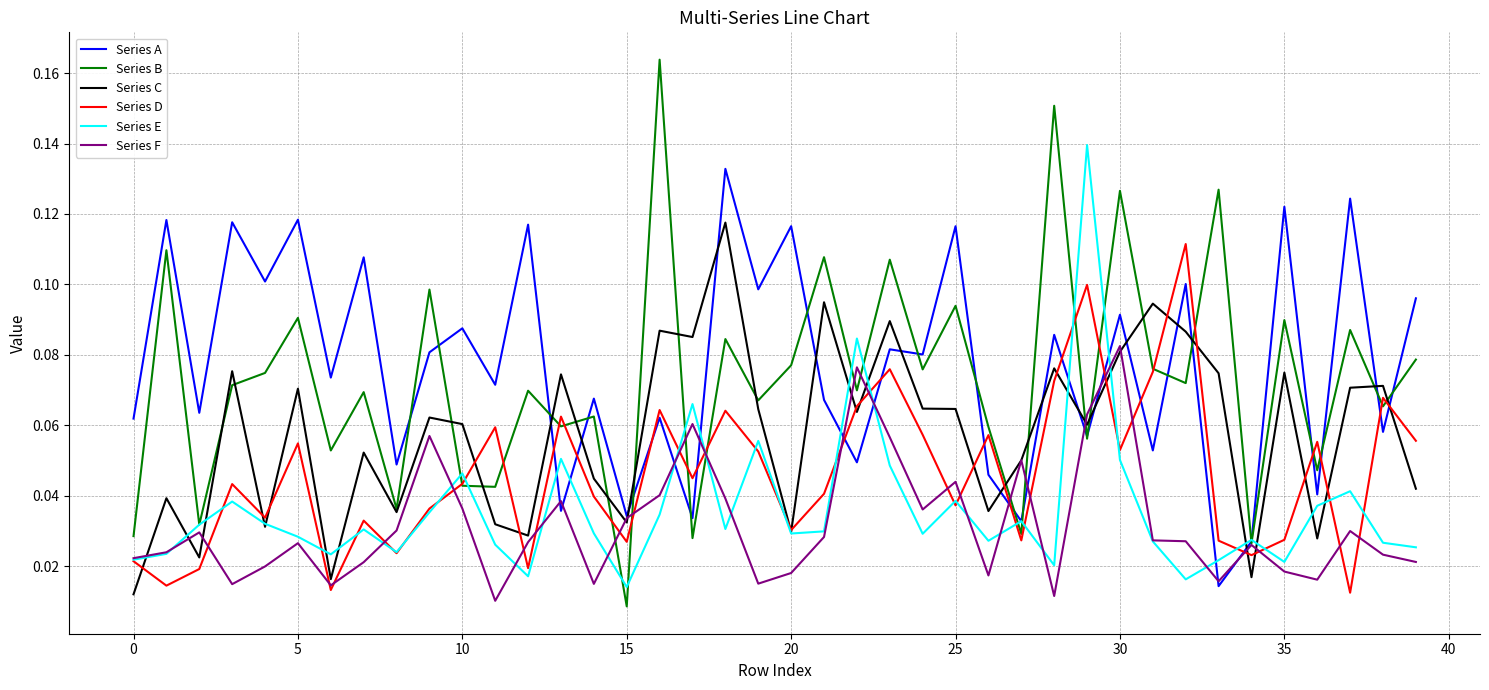

Which series has the largest range (max minus min)?

Series B